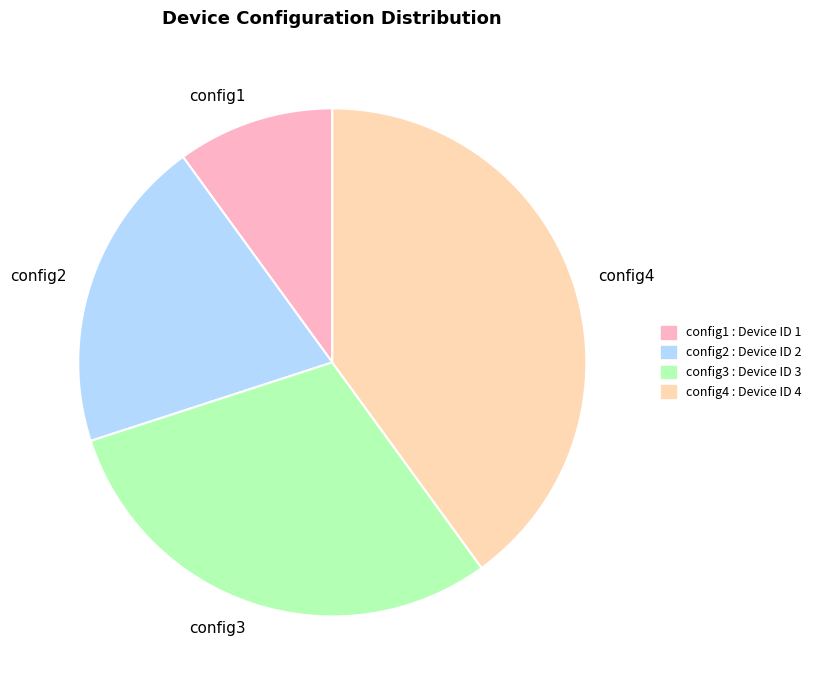

Between config3 and config4, which is larger?

config4